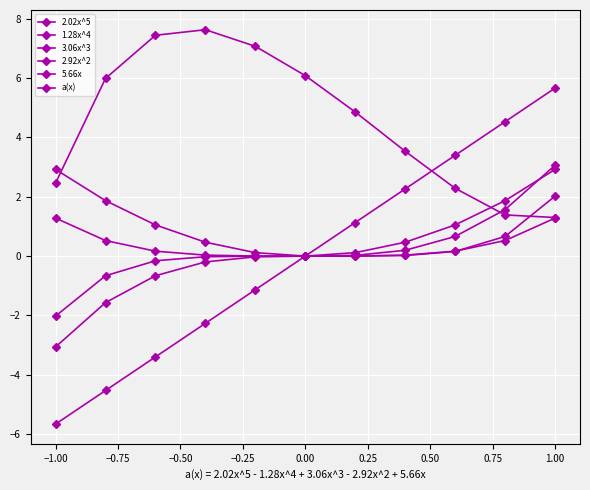

Count the number of categories in the chart.

11